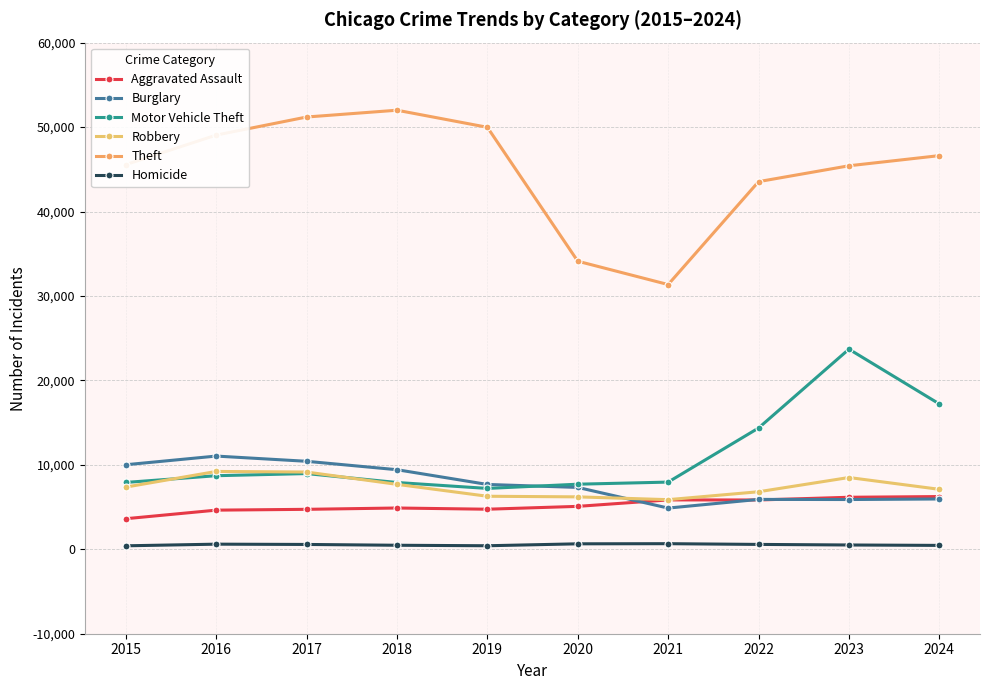

Which category has the highest value in the Robbery series?

2016